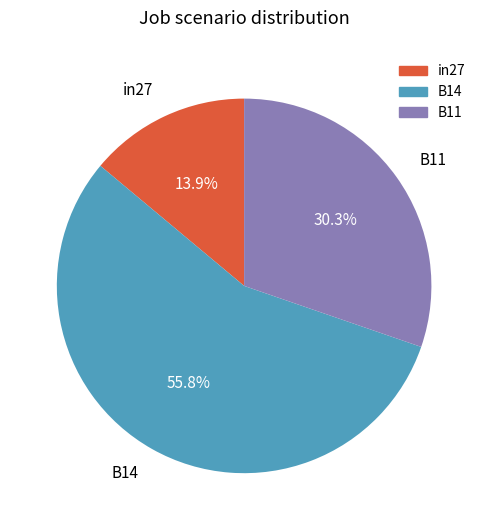

To the nearest percent, what percentage of the pie is B11?

30%